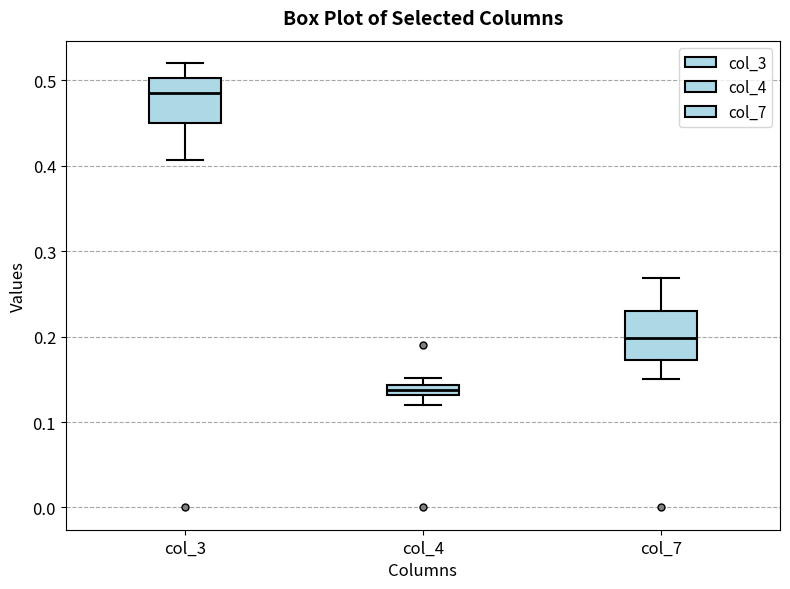

Which box has the lowest median line?

col_4